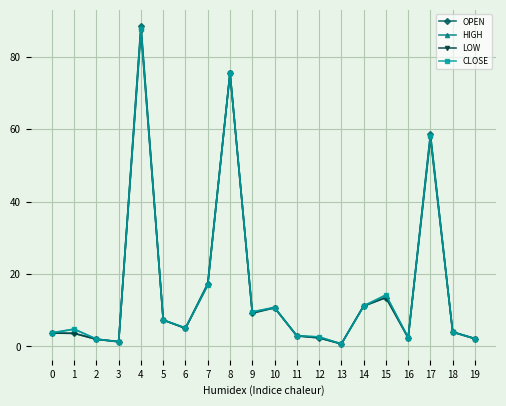

Is the value of CLOSE at 13 greater than the value of LOW at 11?

No